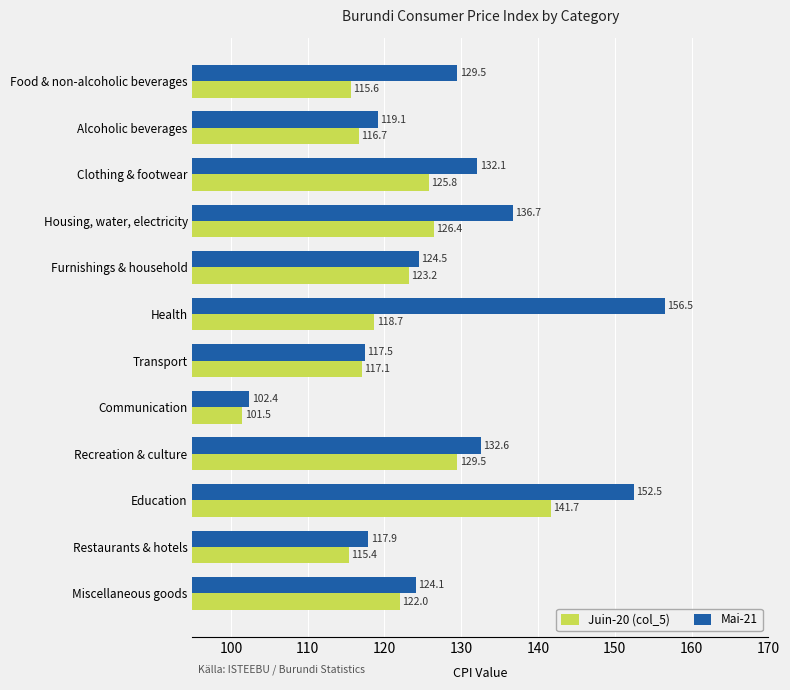

What is the difference between the maximum and minimum values in the Mai-21 series?

54.1